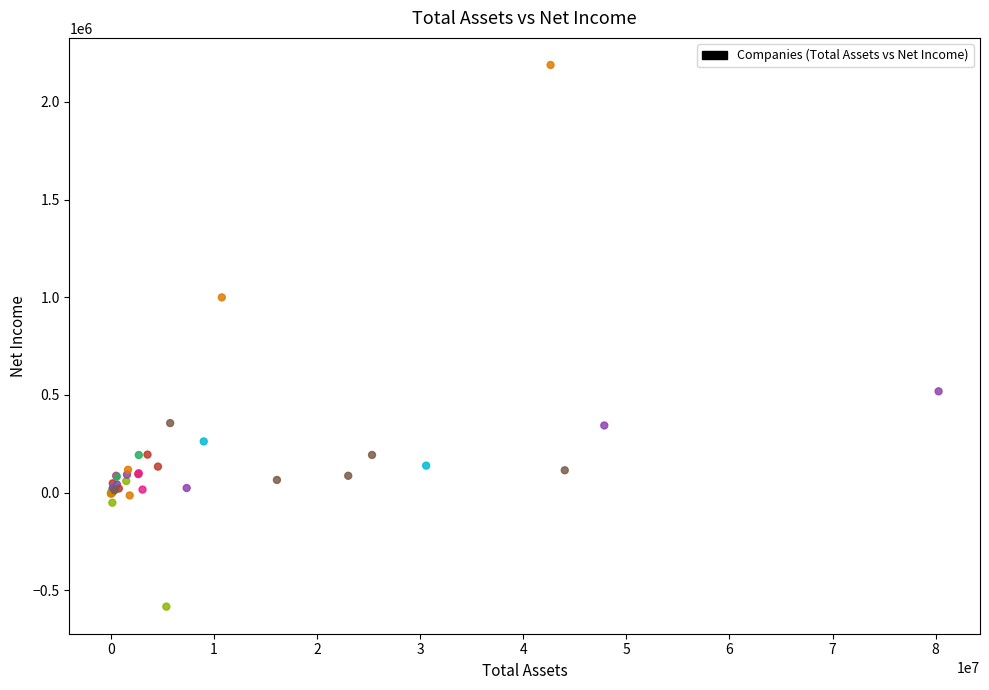

What Y value in the scatter plot is closest to 802779?

999403